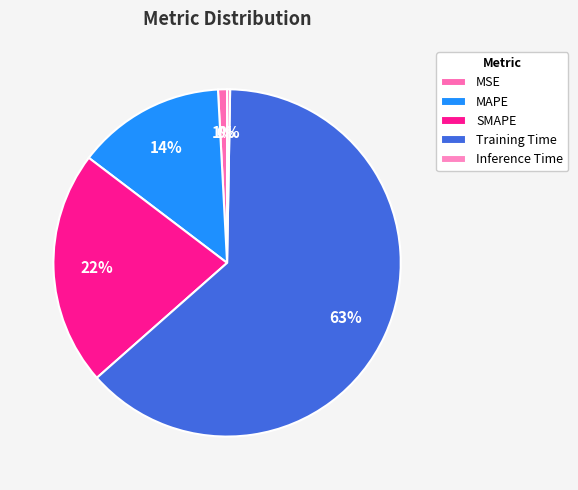

What percentage is NOT represented by Training Time?

36.8%